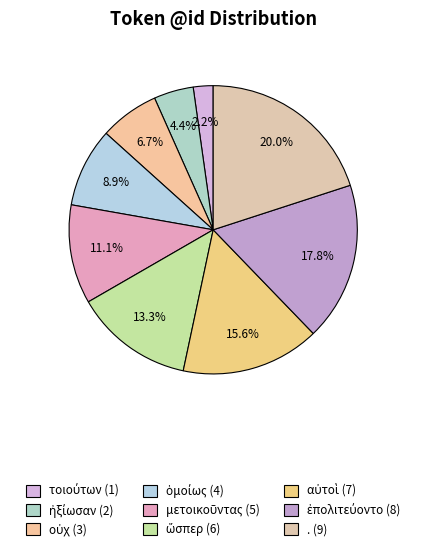

Count the number of slices in the pie.

9